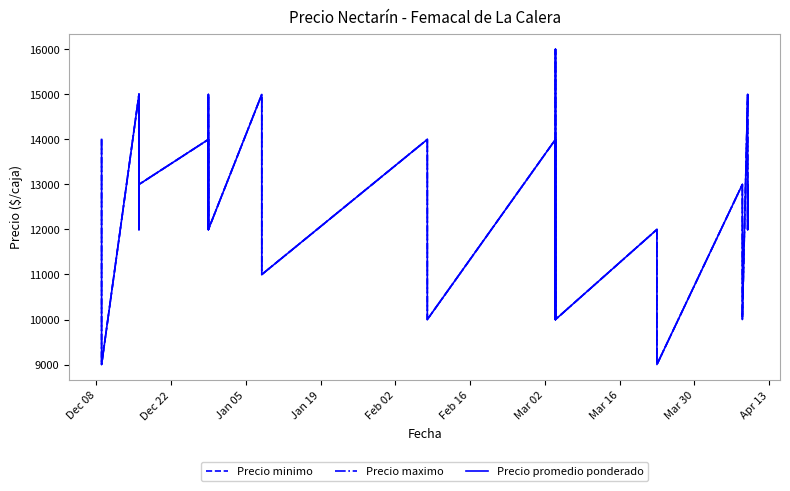

Reading left to right, transcribe all the data shown in this chart.

Precio minimo: 14000	13000	12000	10000	9000	15000	14000	12000	15000	13000	14000	13000	12000	15000	13000	12000	15000	13000	11000	14000	12000	10000	14000	12000	10000	14000	16000	12000	10000	12000	10000	9000	13000	12000	10000	15000	14000	12000	13000
Precio maximo: 14000	13000	12000	10000	9000	15000	14000	12000	15000	13000	14000	13000	12000	15000	13000	12000	15000	13000	11000	14000	12000	10000	14000	12000	10000	14000	16000	12000	10000	12000	10000	9000	13000	12000	10000	15000	14000	12000	13000
Precio promedio ponderado: 14000	13000	12000	10000	9000	15000	14000	12000	15000	13000	14000	13000	12000	15000	13000	12000	15000	13000	11000	14000	12000	10000	14000	12000	10000	14000	16000	12000	10000	12000	10000	9000	13000	12000	10000	15000	14000	12000	13000